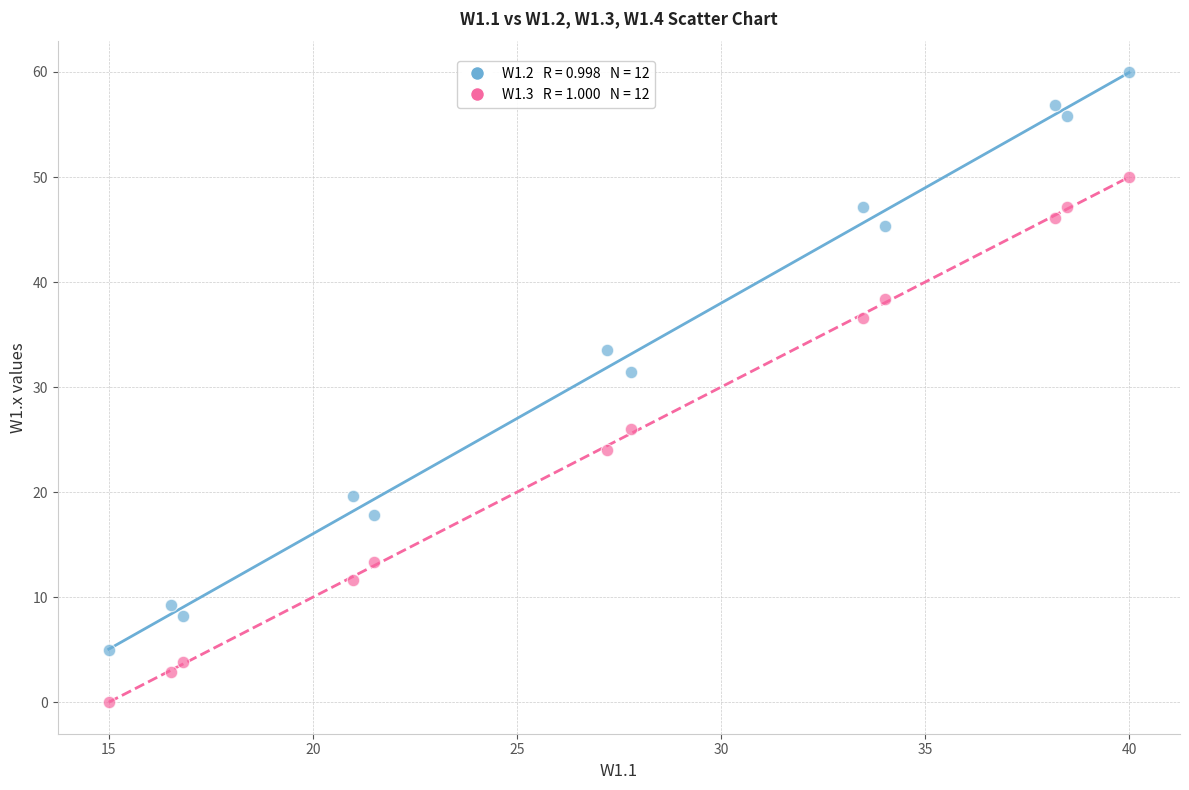

Across all data points, what is the range of Y values (max minus min)?

60.0